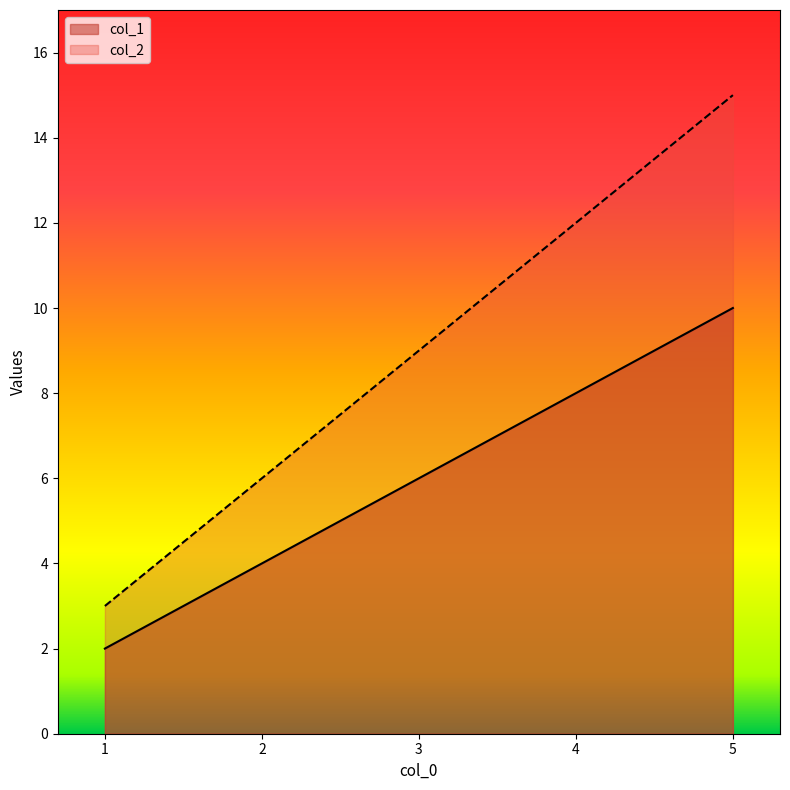

What is the sum of all col_2 values?

45